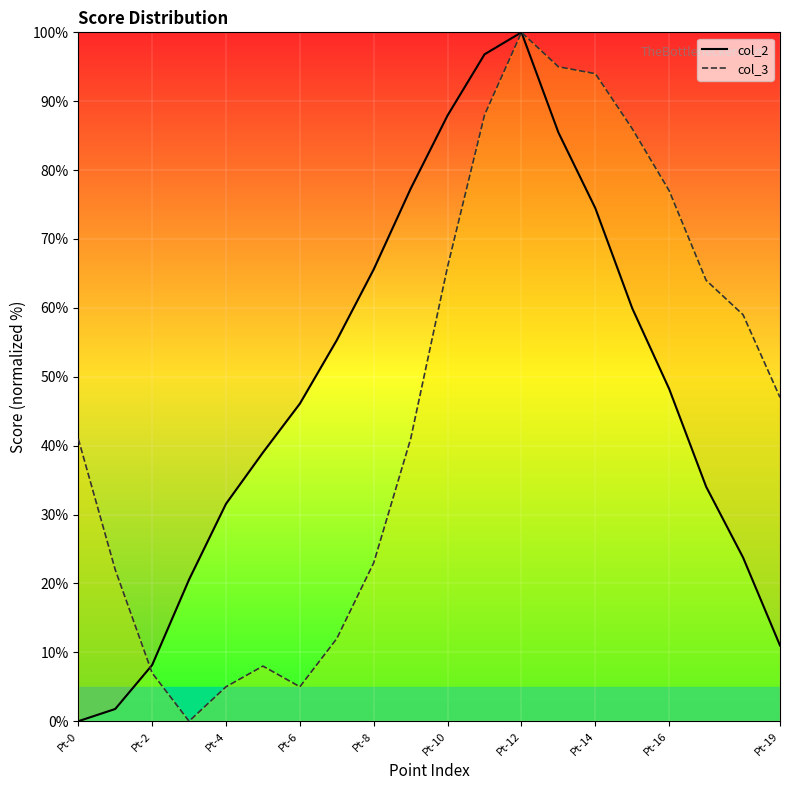

The value of col_3 line at 11 is 54.3. True or false?

False